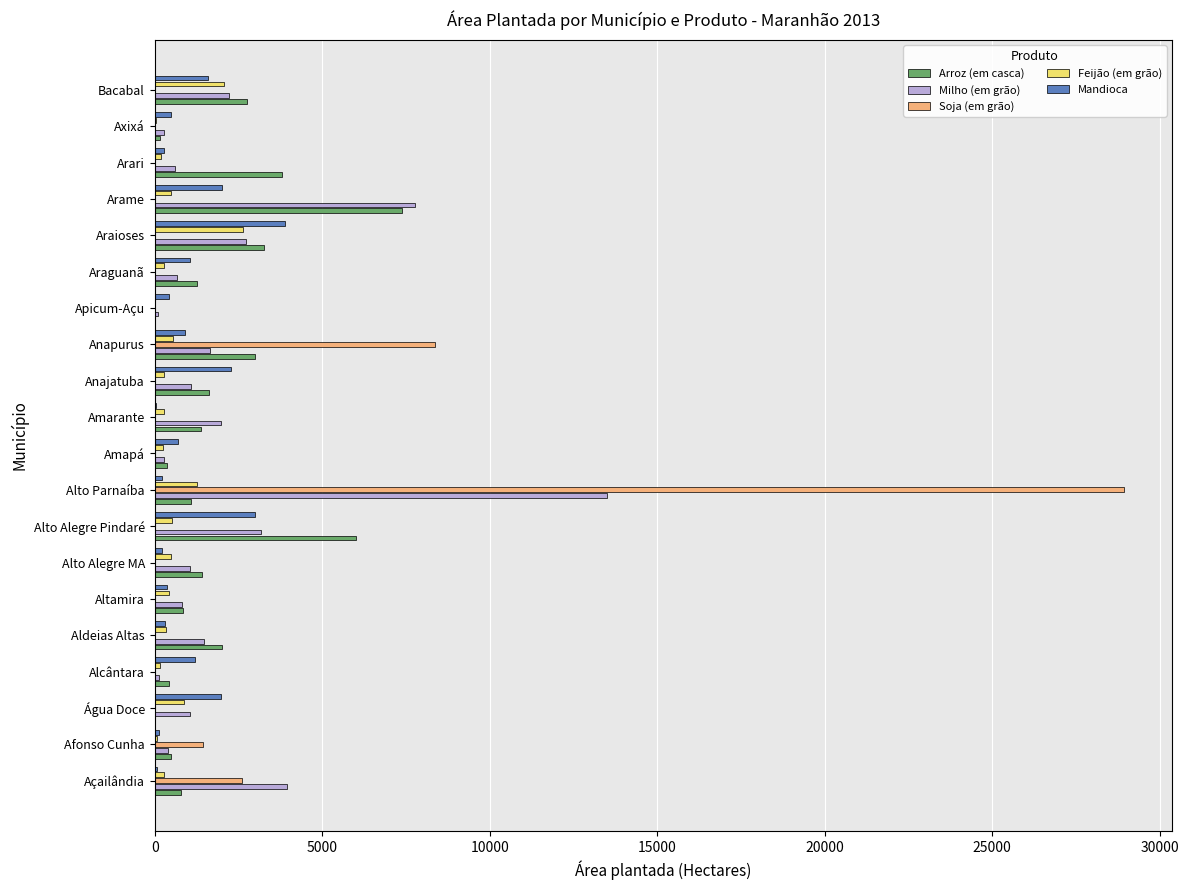

At which label is Soja (em grão) closest to 14462?

Anapurus